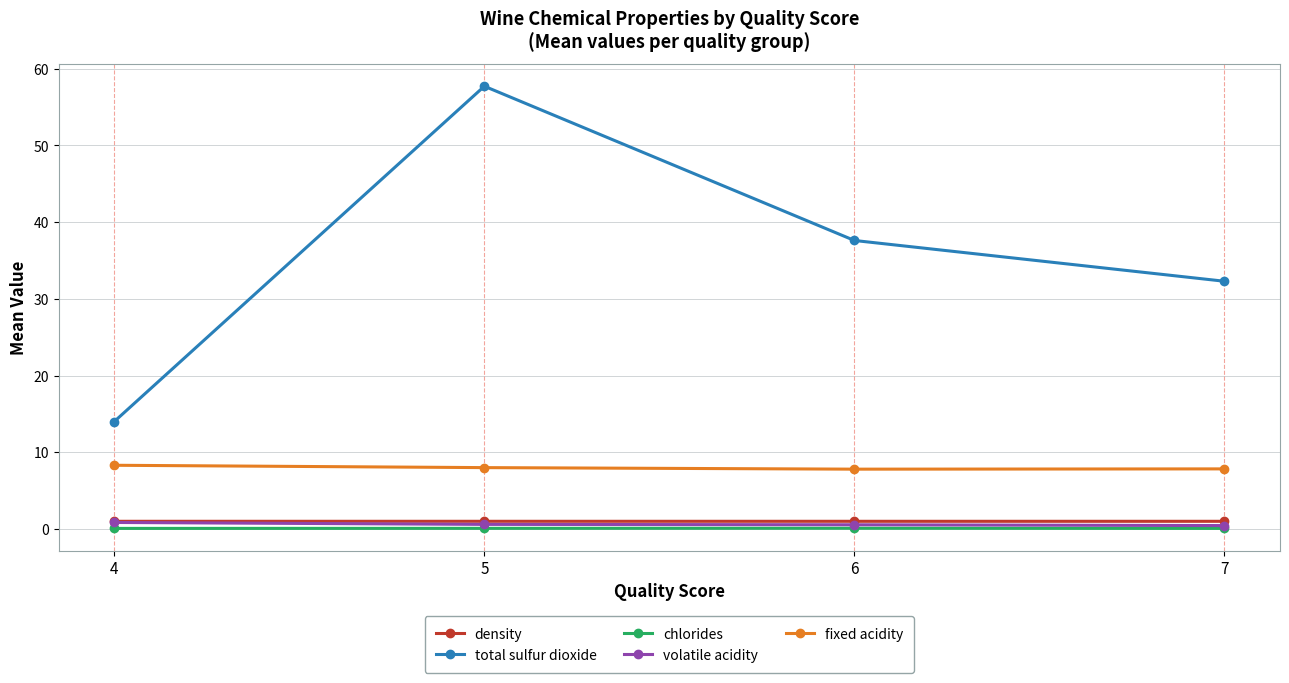

What is the difference between the second highest and second lowest values in the fixed acidity series?

0.2